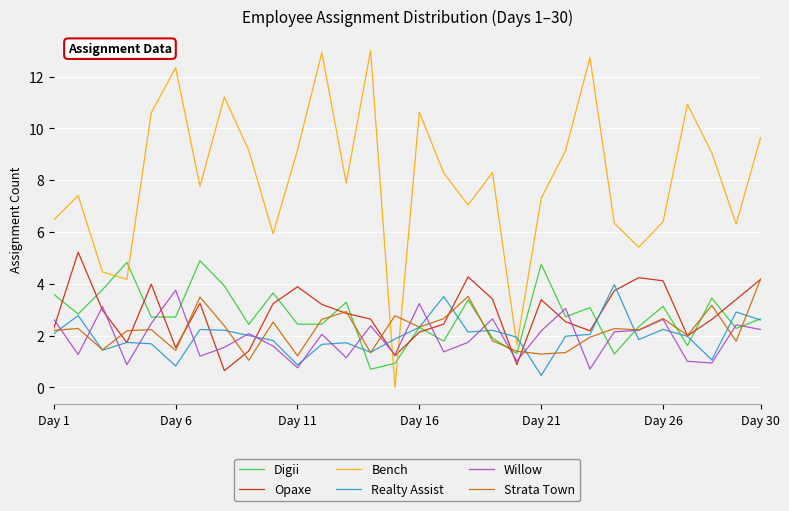

After their last crossing, which series has the higher values: Opaxe or Digii?

Opaxe